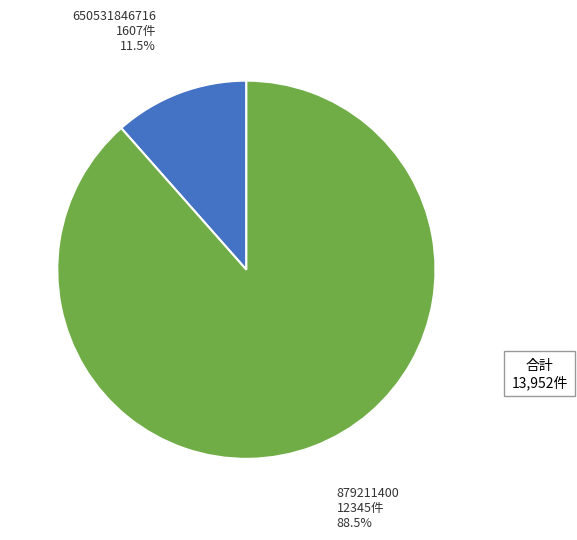

Between 650531846716 and 879211400, which is larger?

879211400